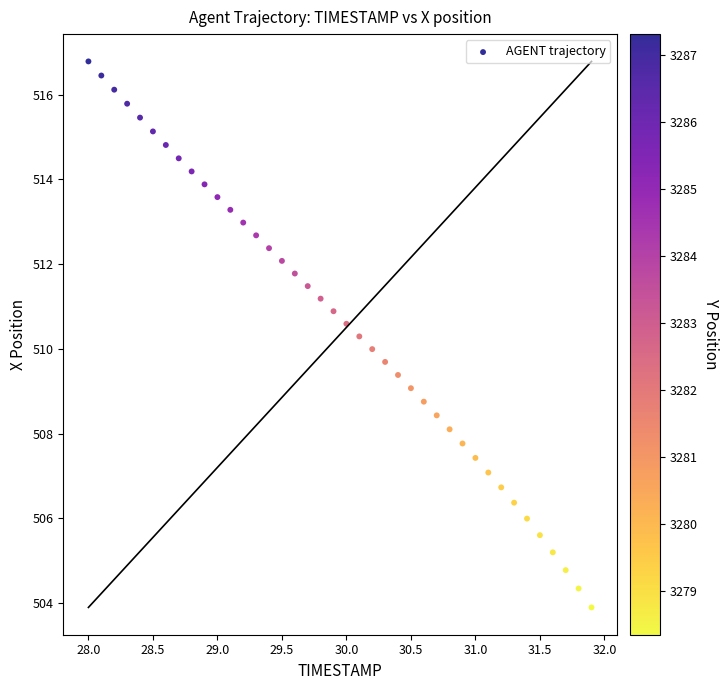

What is the range of X values (max minus min)?

3.9